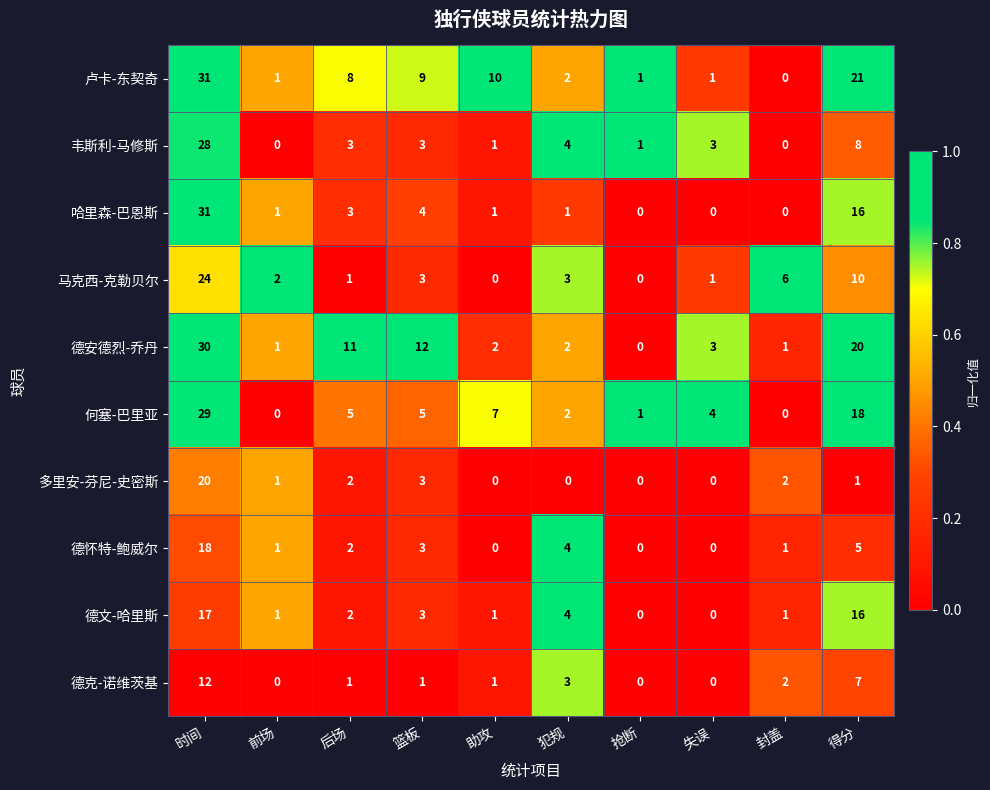

What is the maximum value for 德文-哈里斯?

17